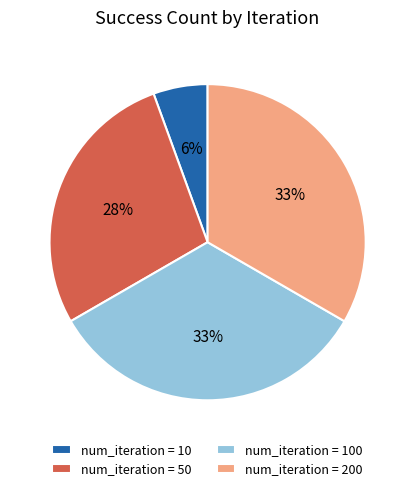

Is there any slice that represents more than half of the pie?

No